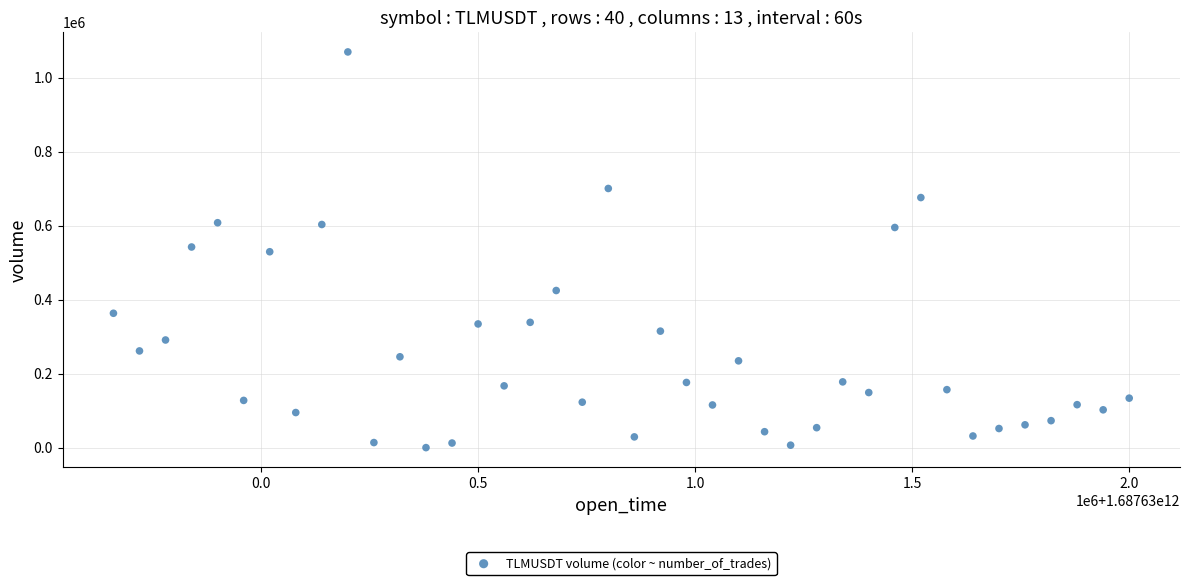

What is the range of X values (max minus min)?

2340000